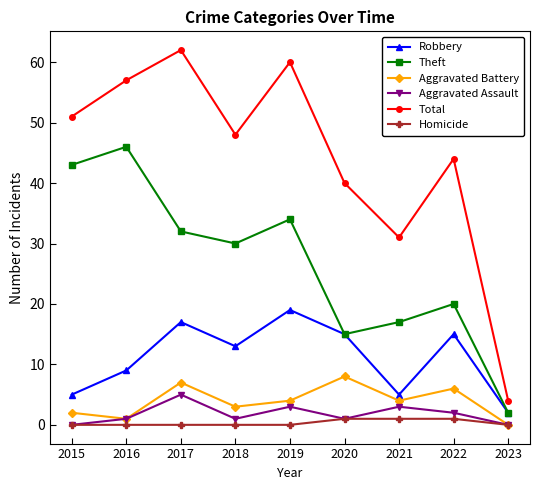

What is the difference between the Aggravated Battery values at 2020 and 2018?

5